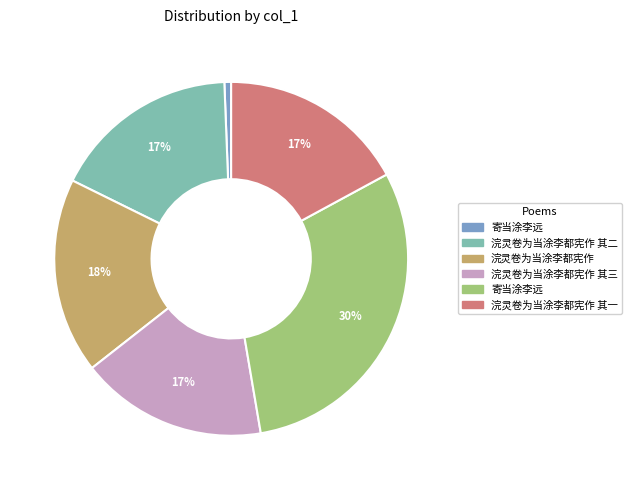

Does any single category account for the majority?

No